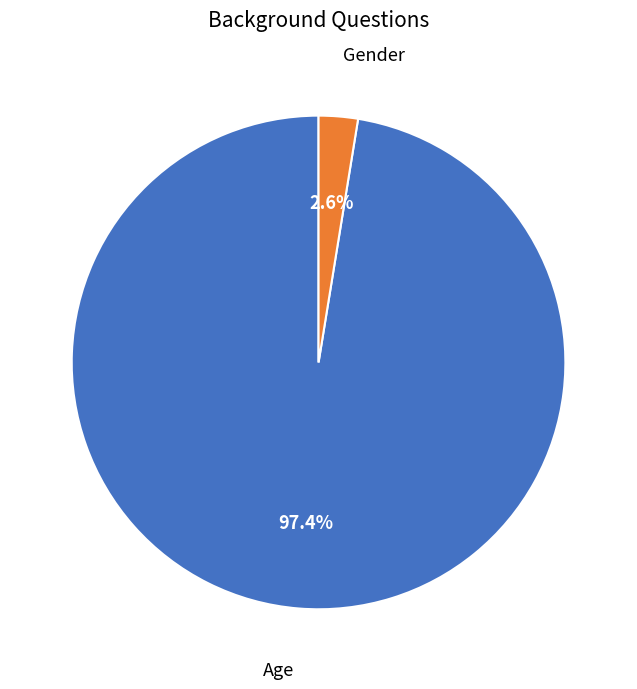

Is there any slice that represents more than half of the pie?

Yes